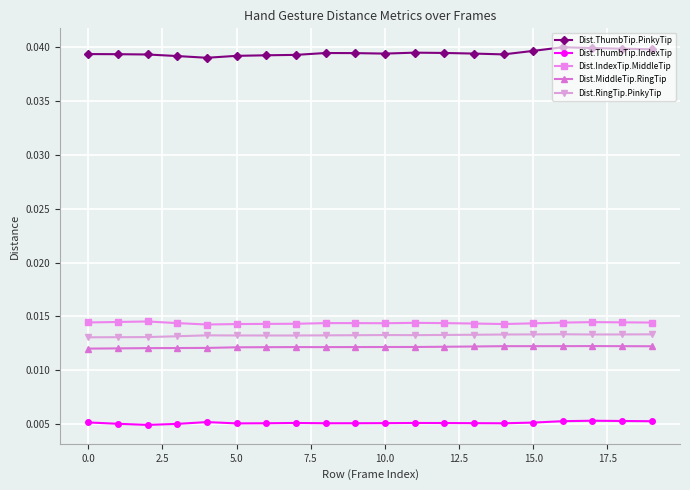

True or false: Dist.ThumbTip.IndexTip has more than 2 points higher than both neighbors.

True